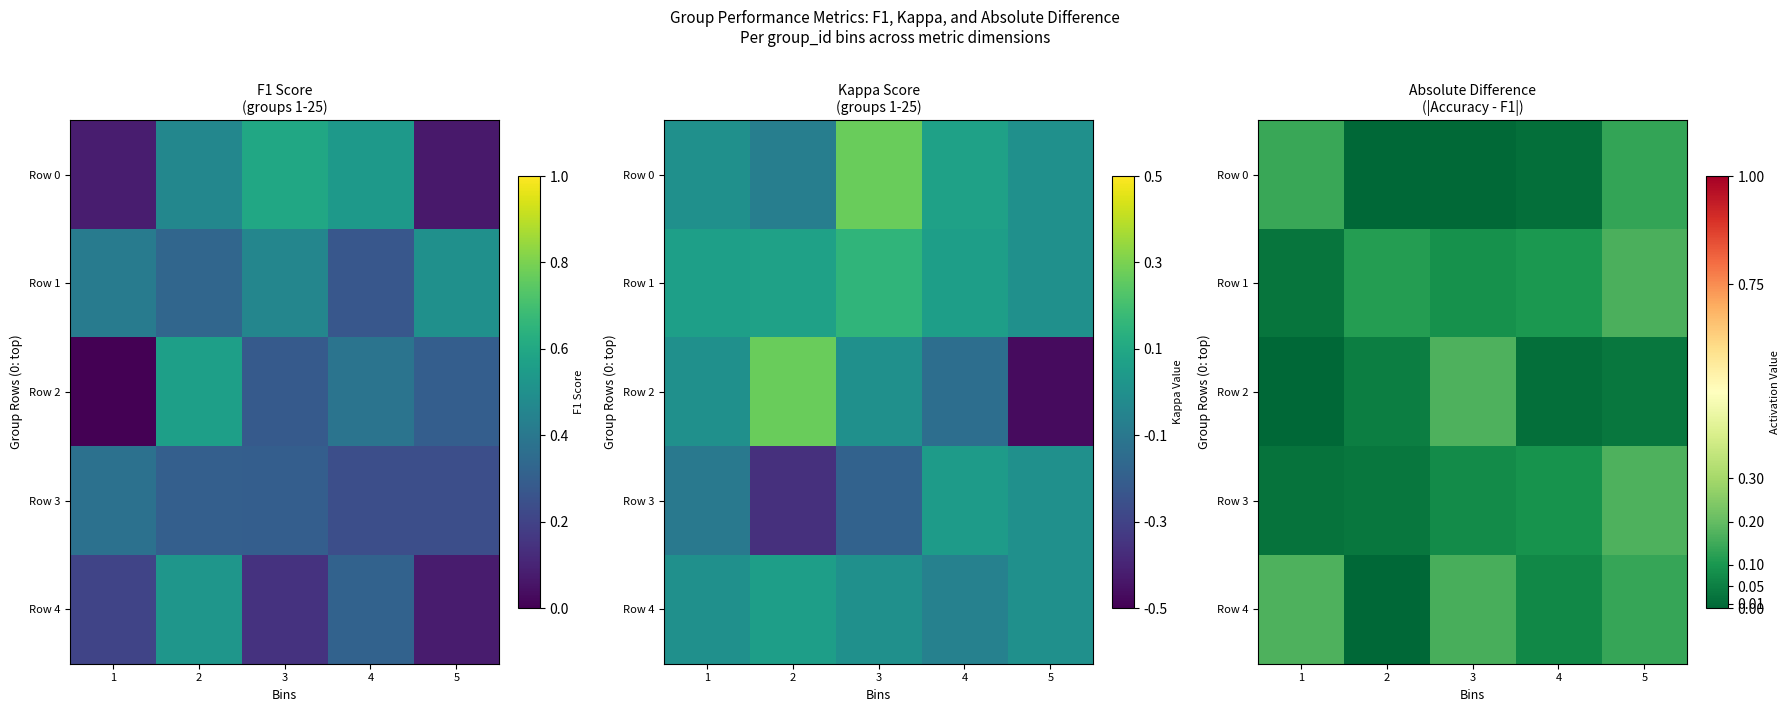

Which has a higher value, 2 or 1?

1